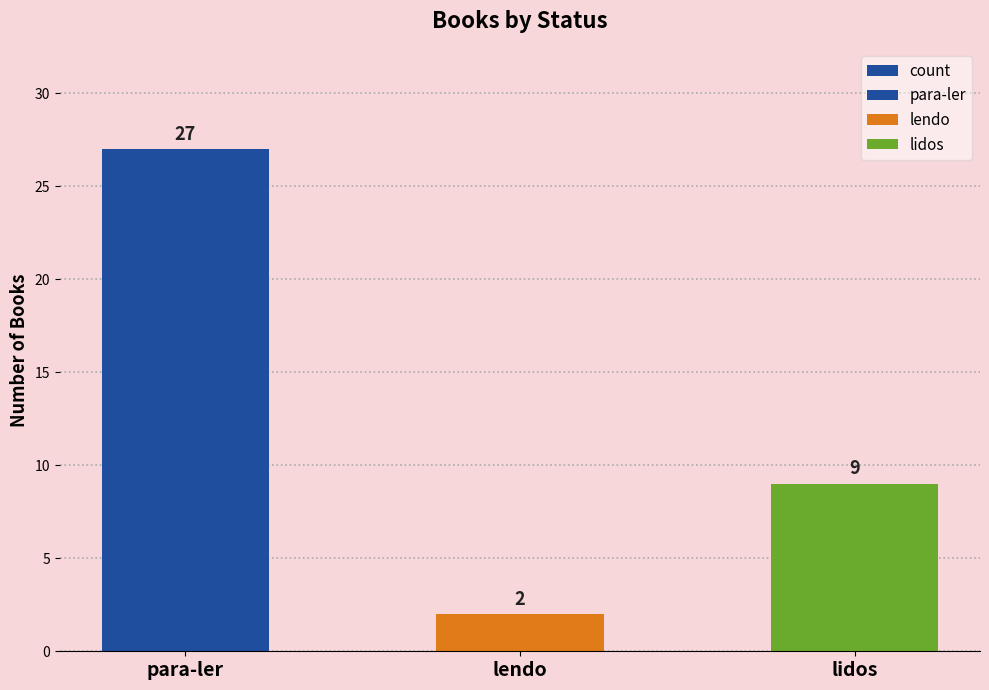

Which label corresponds to the smallest value in the chart?

lendo